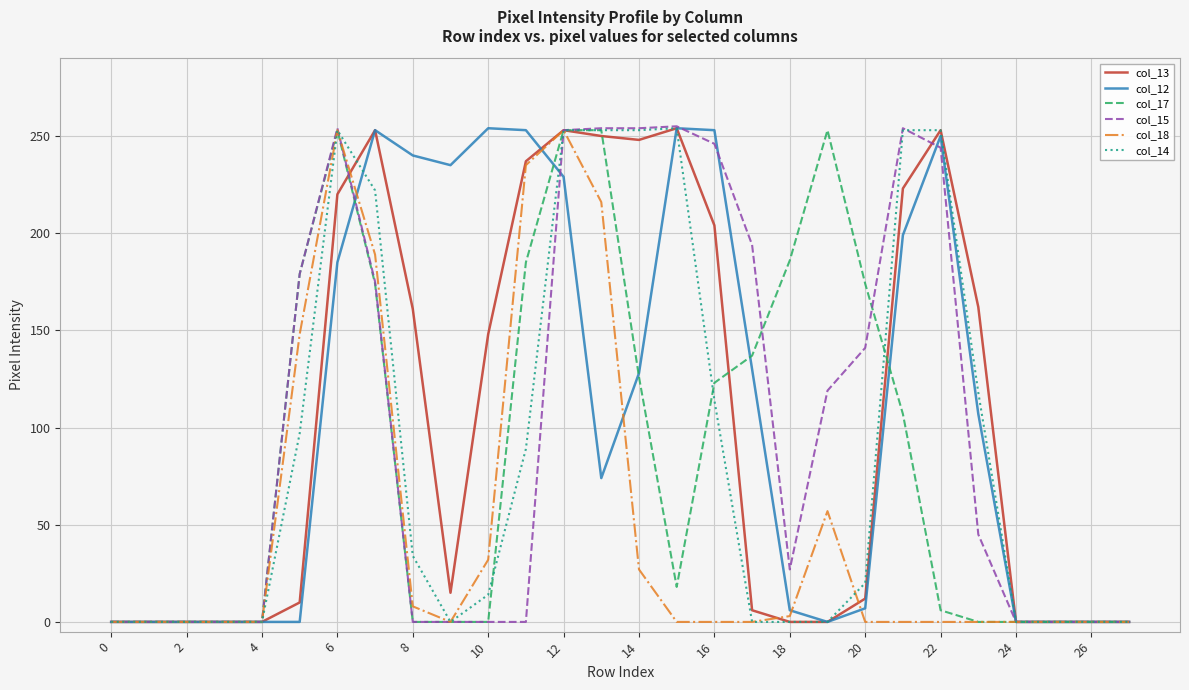

In col_13, how many points are higher than both neighbors (excluding endpoints)?

4